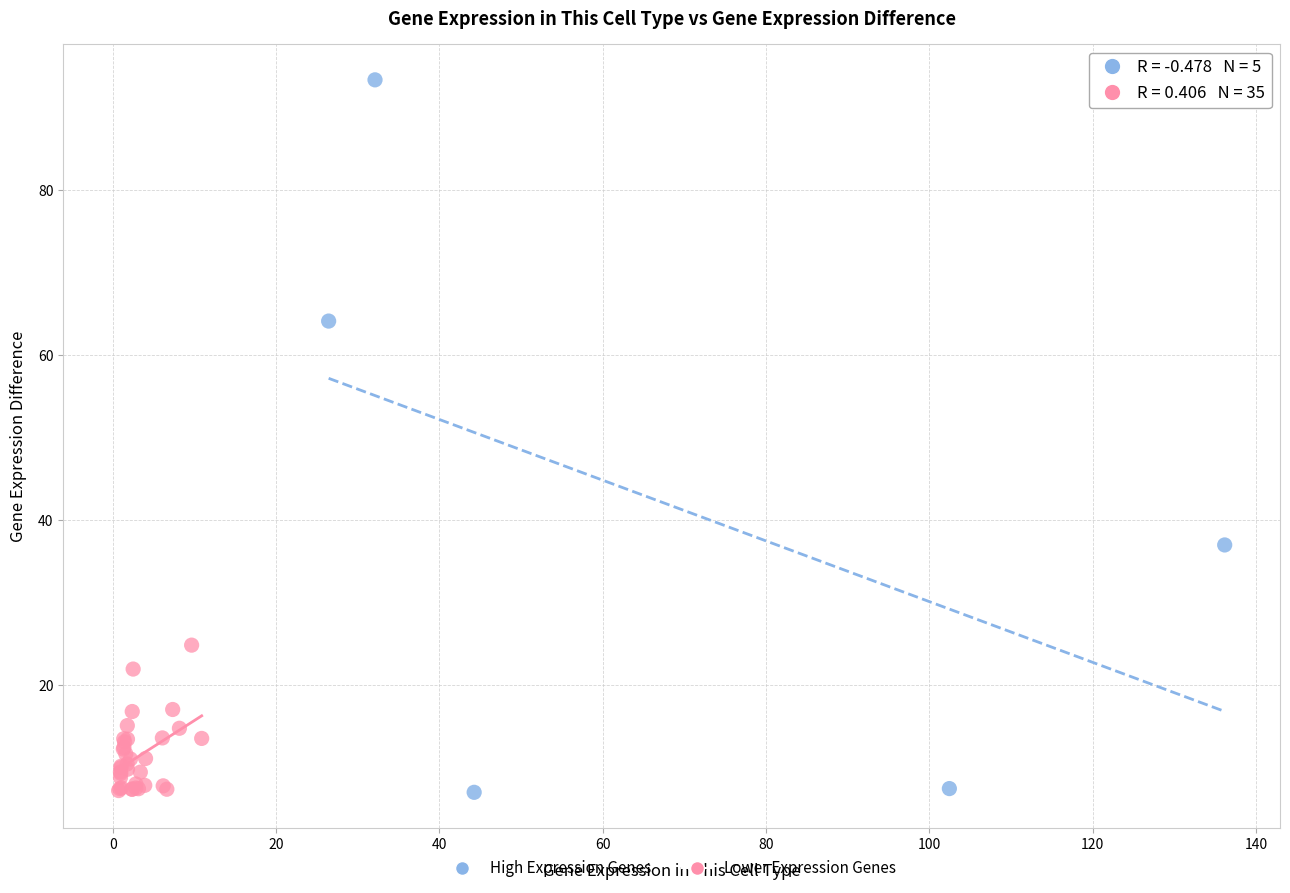

Which series reaches the maximum Y coordinate?

High Expression Genes